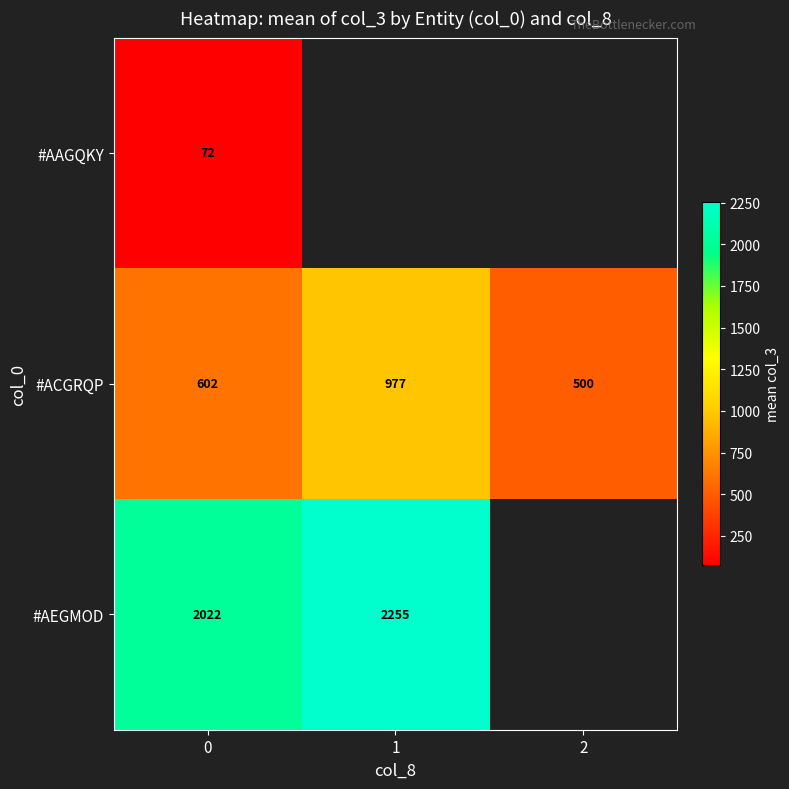

Which category has the highest value in the #ACGRQP series?

1